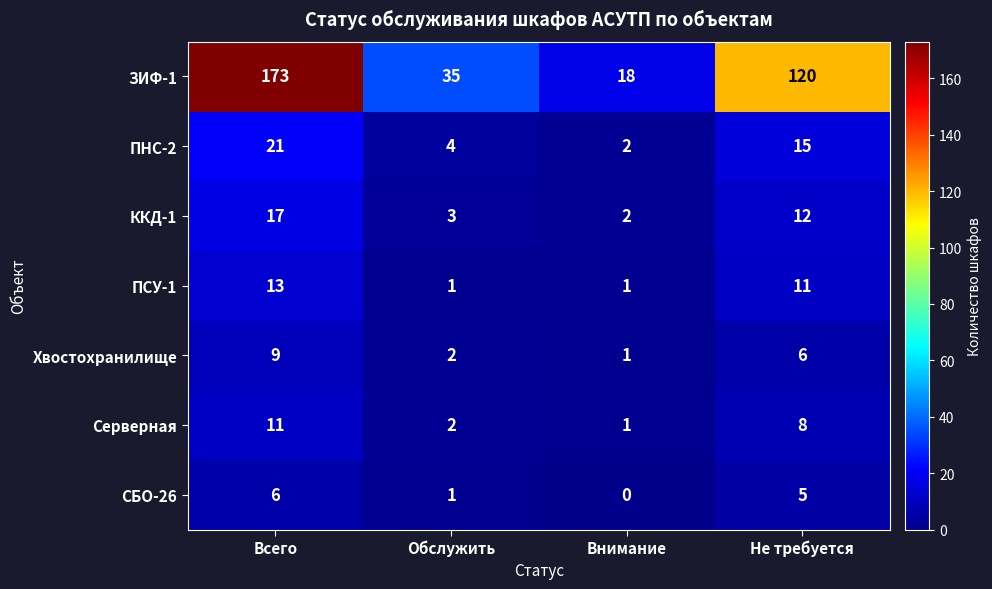

The value of ЗИФ-1 at Не требуется is 120. True or false?

True